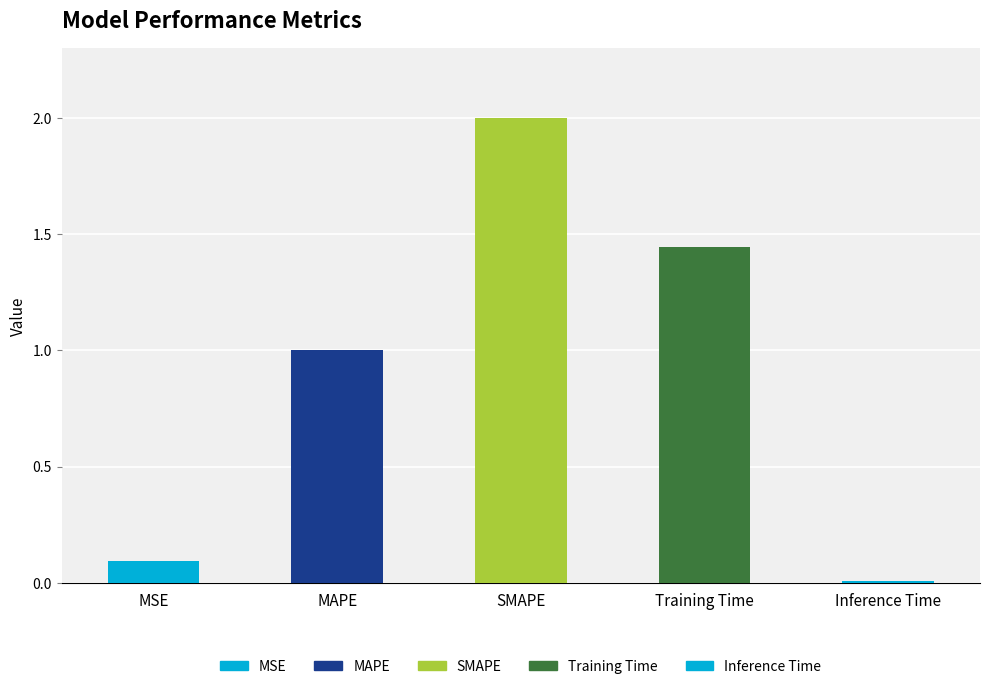

Rank the categories by value from highest to lowest.

SMAPE, Training Time, MAPE, MSE, Inference Time